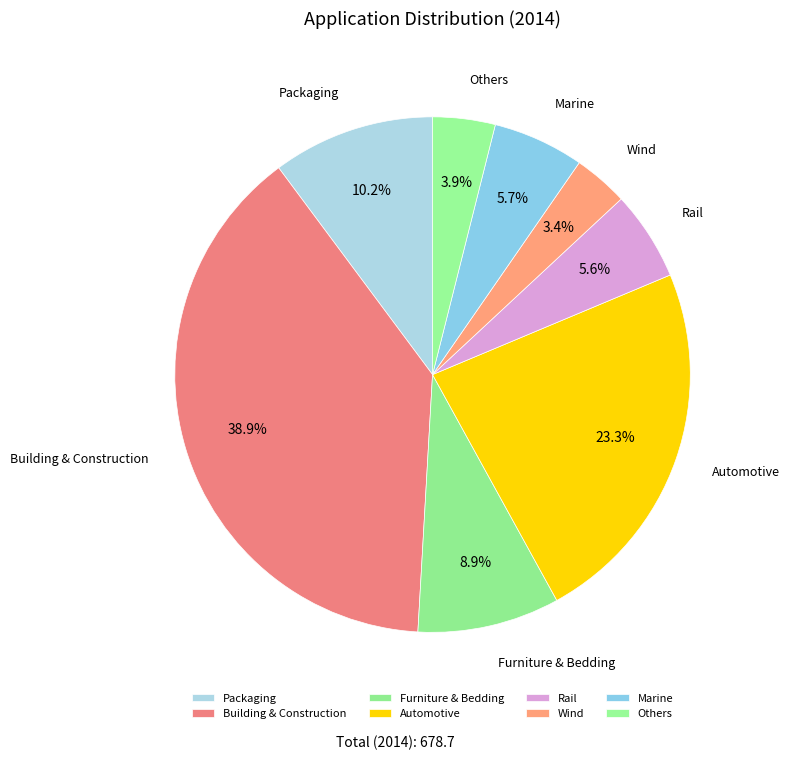

Does any single category account for the majority?

No